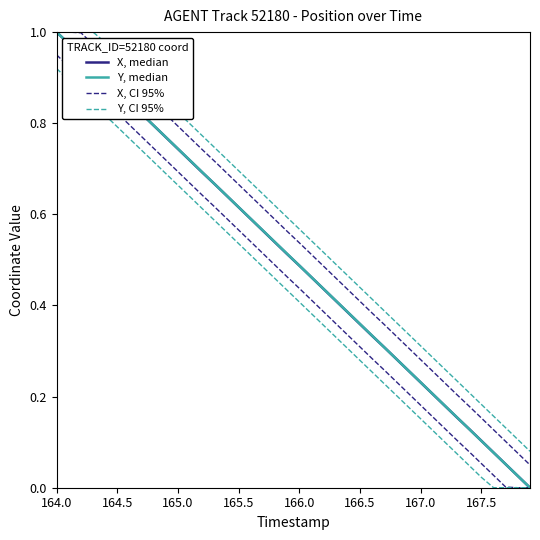

True or false: X, CI 95% and Y, median cross at least once.

False